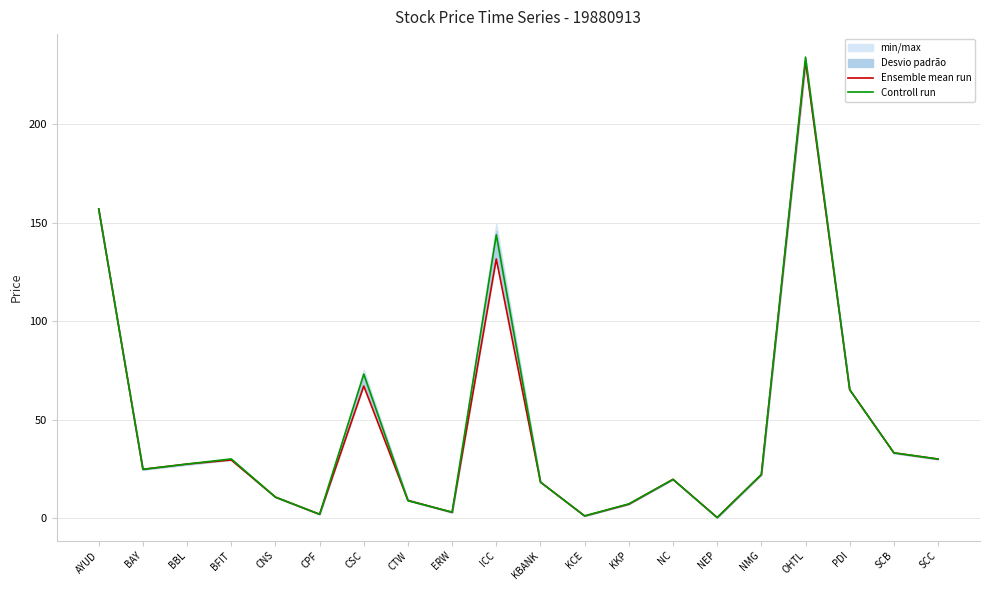

The Controll run series shows 157.0 at AYUD. True or false?

True